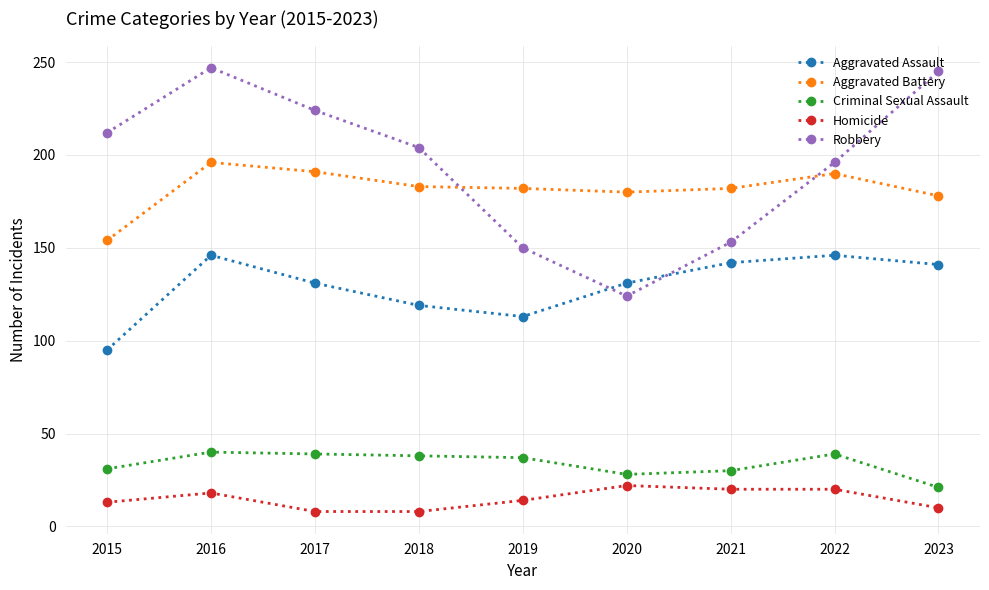

True or false: Robbery has more than 0 points higher than both neighbors.

True